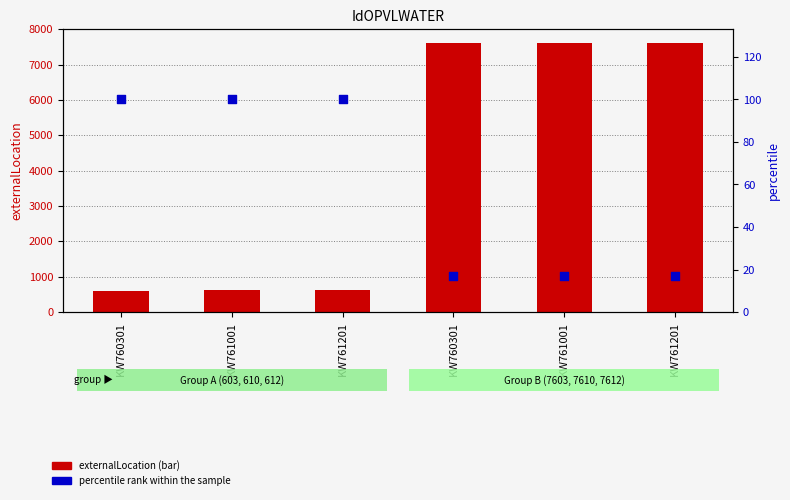

Which series has the largest total across all categories?

externalLocation